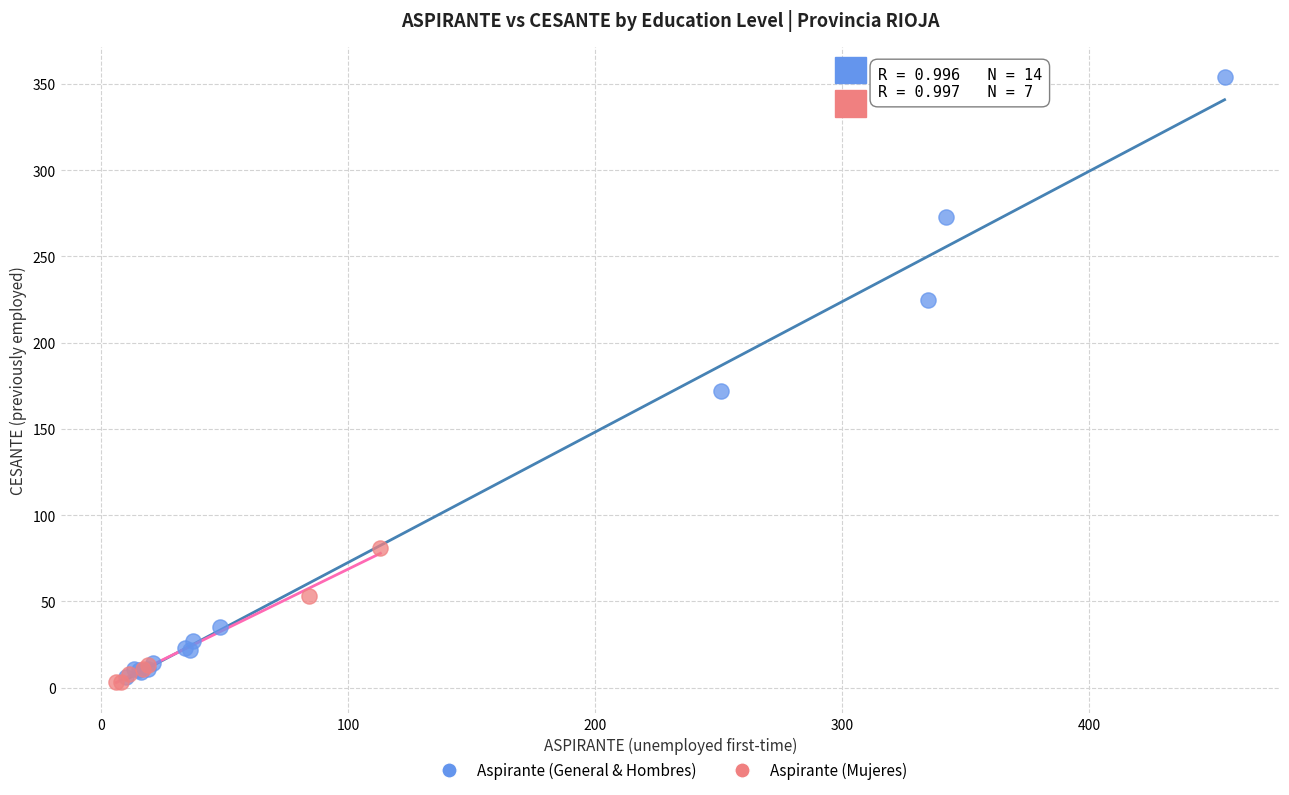

Which series has the widest spread of Y values?

Aspirante (General & Hombres)